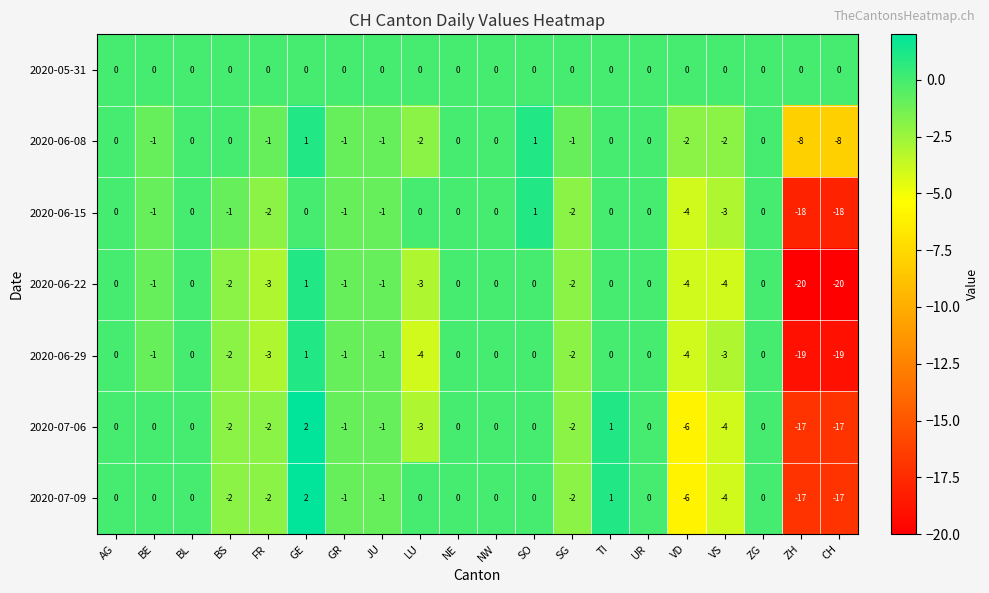

What is the spread (max minus min) of values at FR?

3